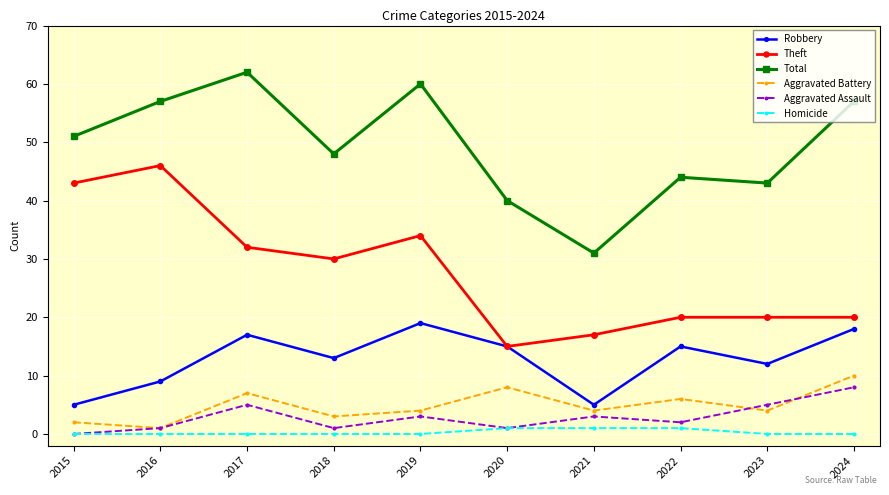

True or false: Theft and Aggravated Battery intersect in this chart.

False